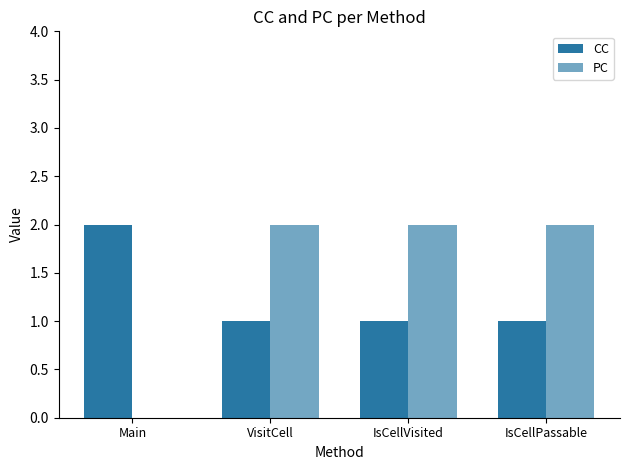

Reading left to right, list all the values displayed in this chart.

CC: Main=2	VisitCell=1	IsCellVisited=1	IsCellPassable=1
PC: Main=0	VisitCell=2	IsCellVisited=2	IsCellPassable=2